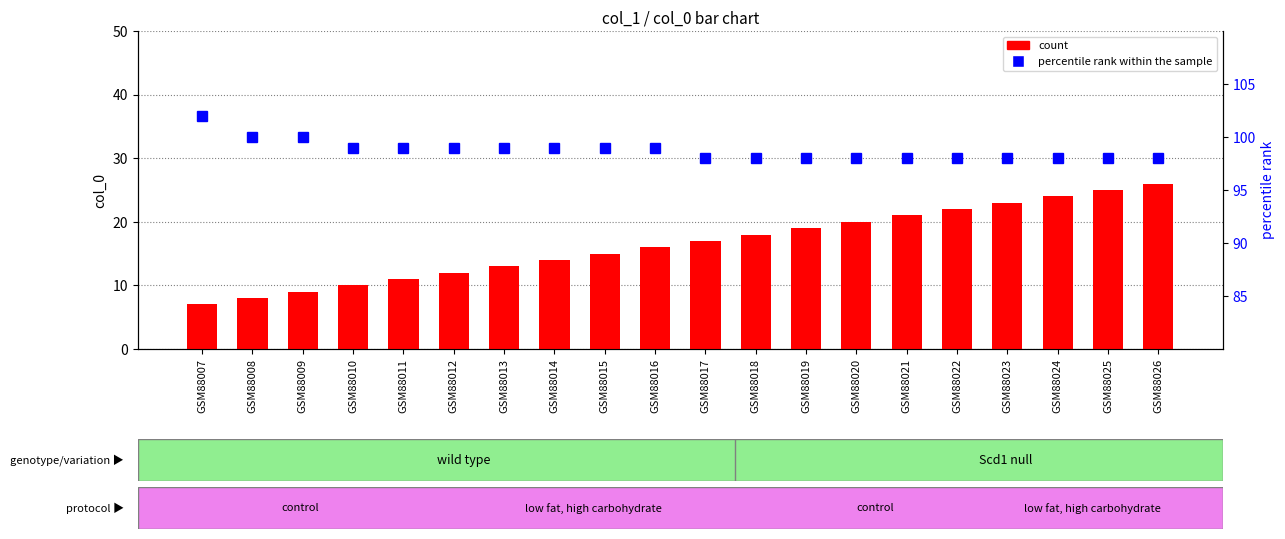

What is the approximate value of count at GSM88007, to the nearest 5?

5